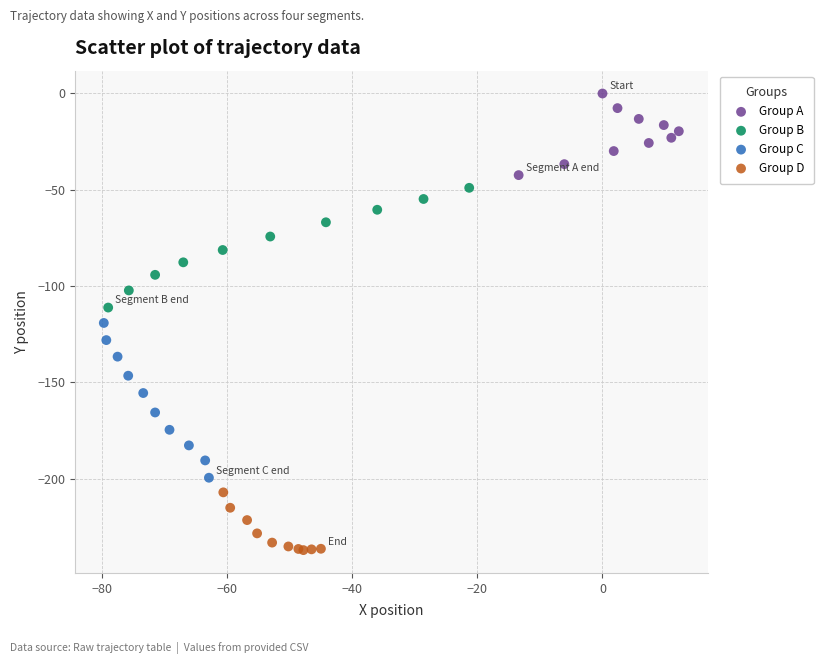

Which series has the widest spread of Y values?

Group C